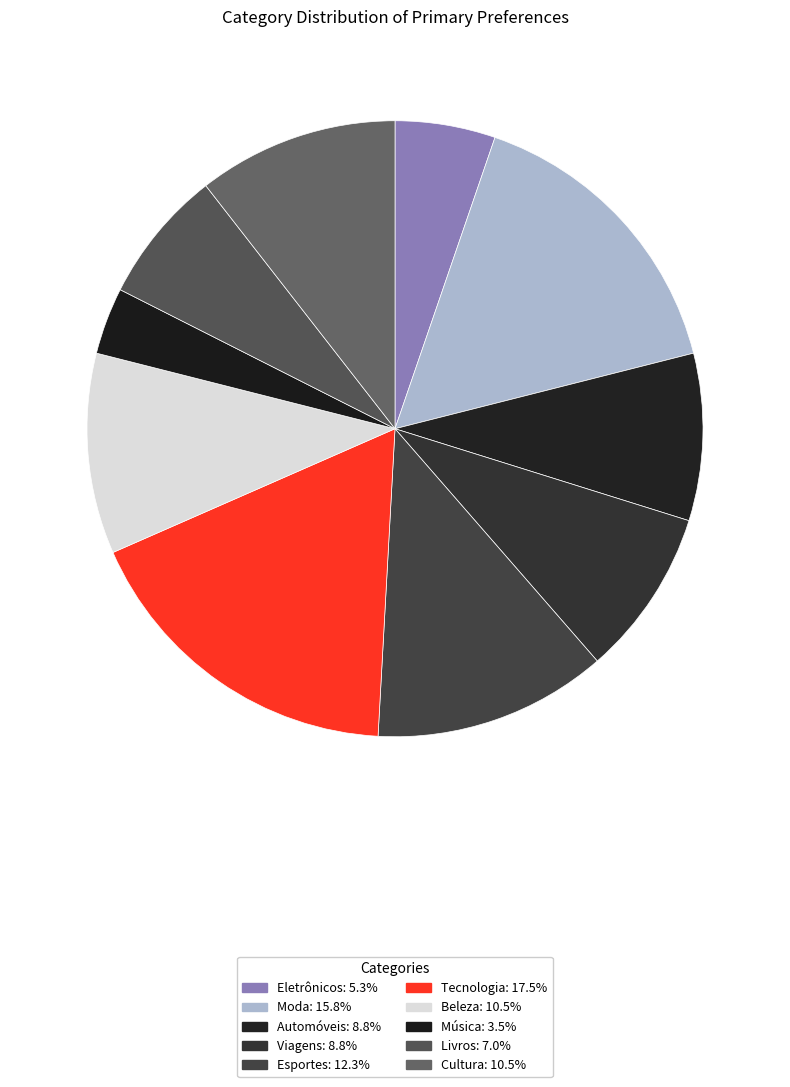

How many slices are in this pie chart?

10